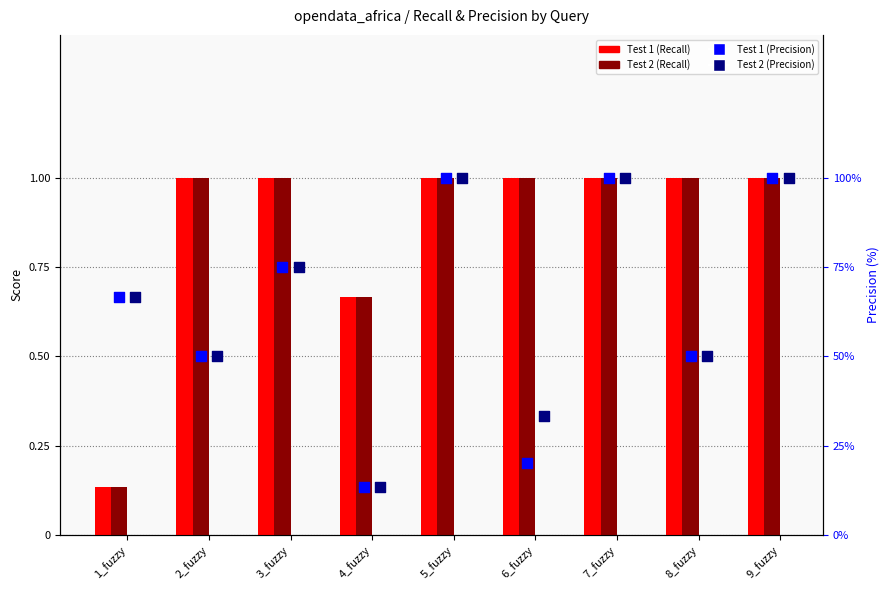

Is the value of Test 2 (Recall) at 7_fuzzy greater than the value of Test 1 (Recall) at 7_fuzzy?

No